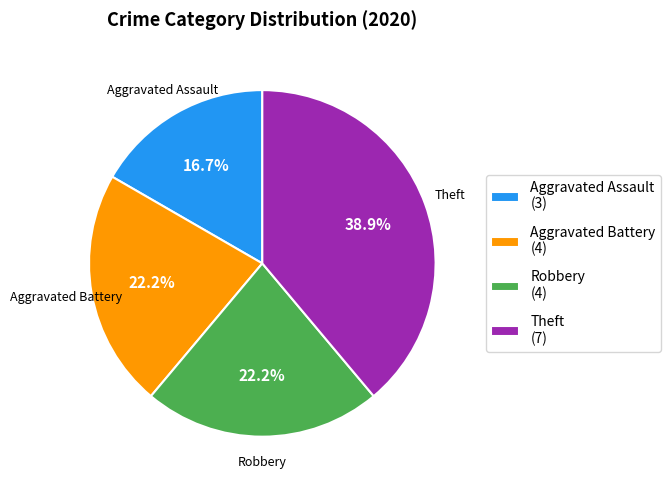

To the nearest percent, what is the average slice percentage?

25%